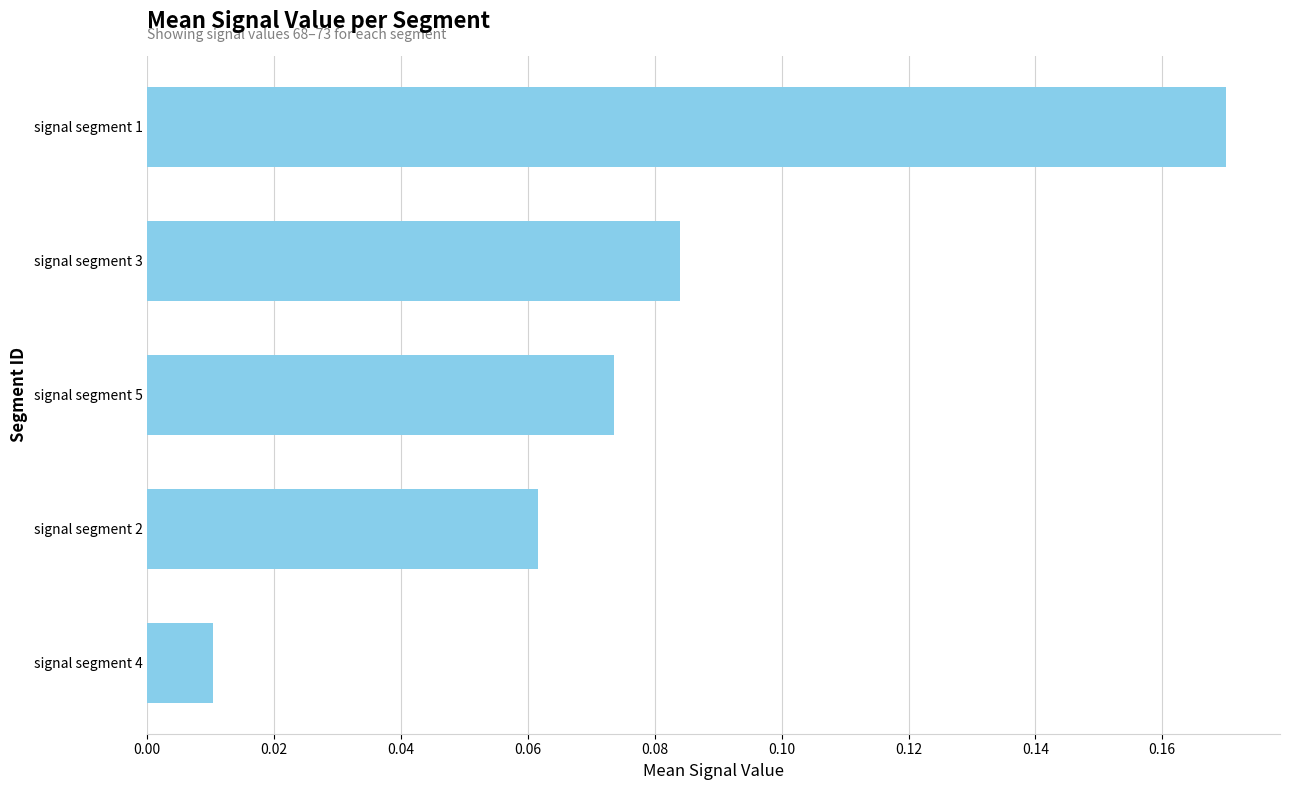

Where is the data nearest to the value 0?

signal segment 4